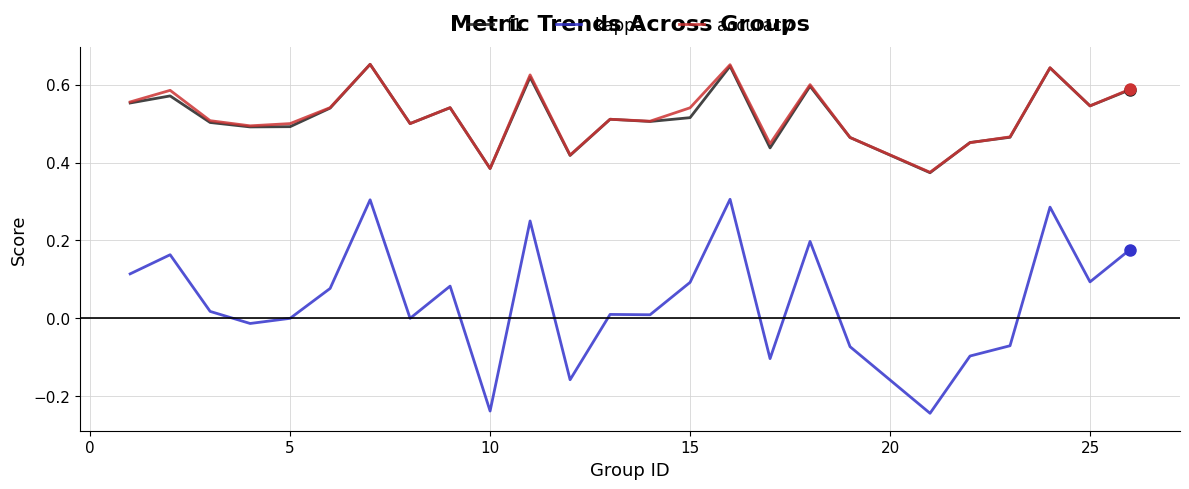

What are all the series names shown in the legend?

f1, kappa, accuracy